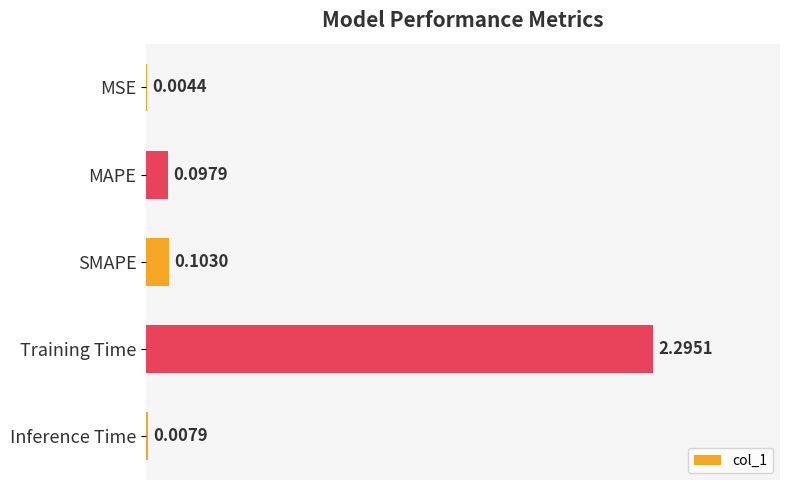

What is the sum of all values?

2.5